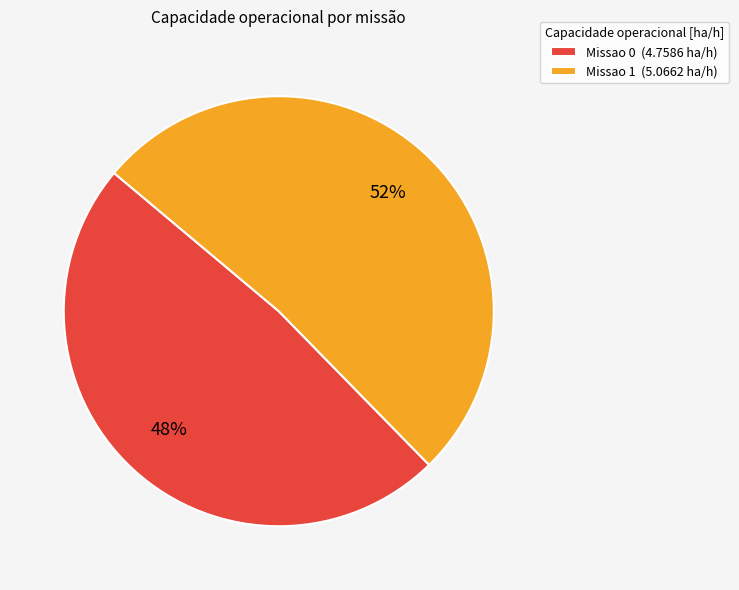

To the nearest percent, what is the combined percentage of Missao 0 and Missao 1?

100%